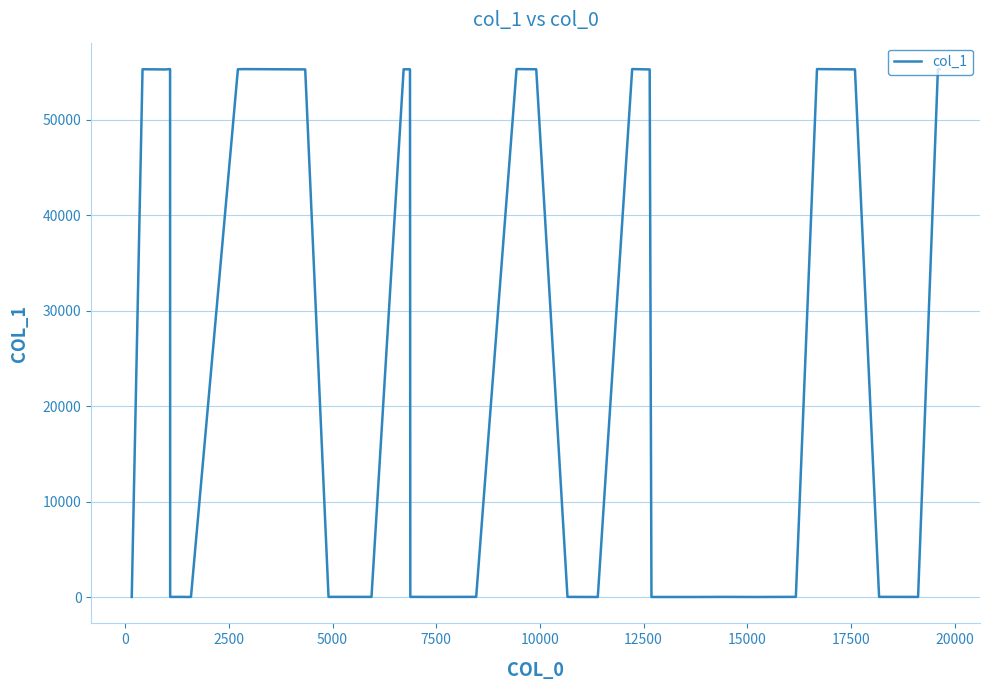

What is the greatest value displayed?

55329